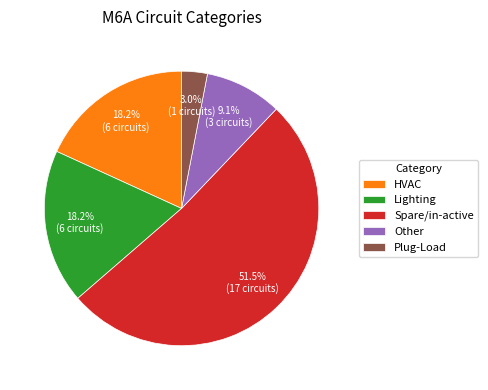

To the nearest percent, what portion does Lighting represent?

18%